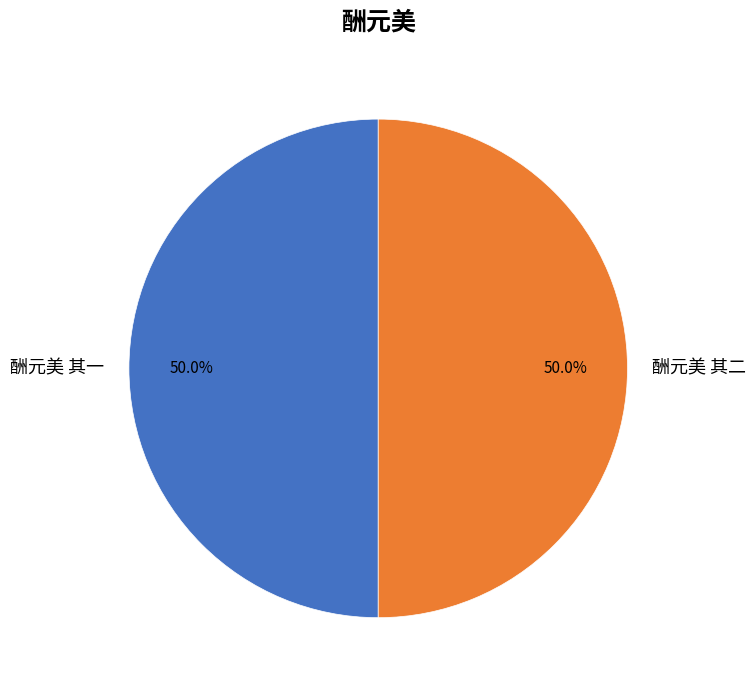

Combined, do 酬元美 其二 and 酬元美 其一 account for over 50%?

Yes